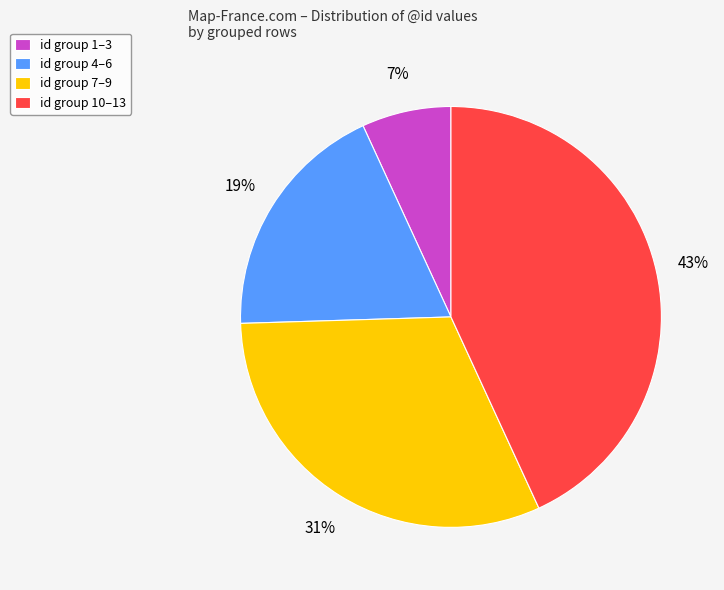

Is there a majority slice in this chart?

No